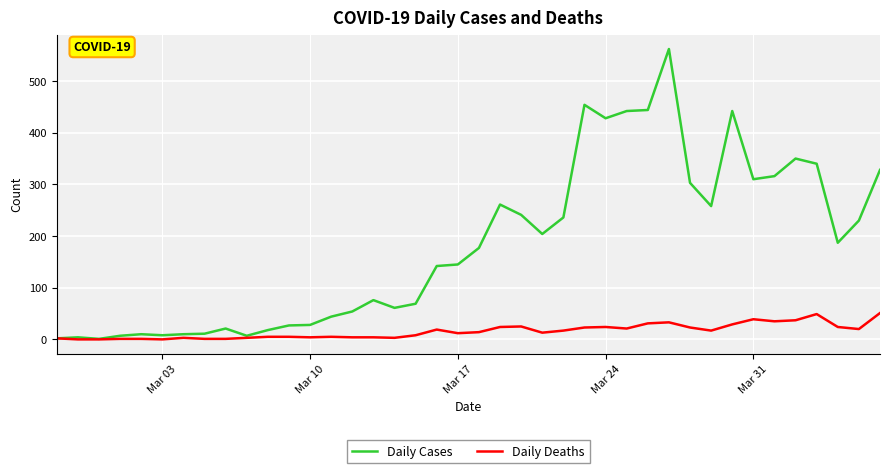

In Daily Cases, how many points are higher than both neighbors (excluding endpoints)?

9